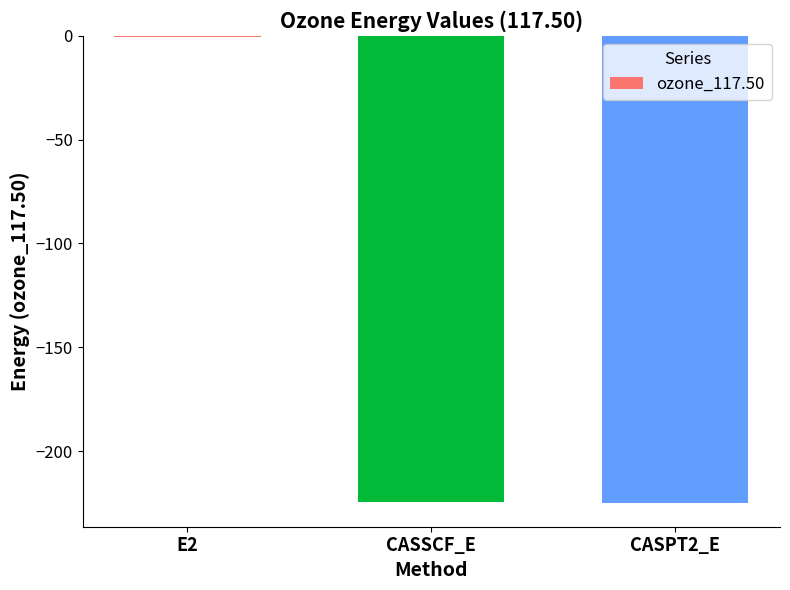

At which label does the data first exceed -224?

E2